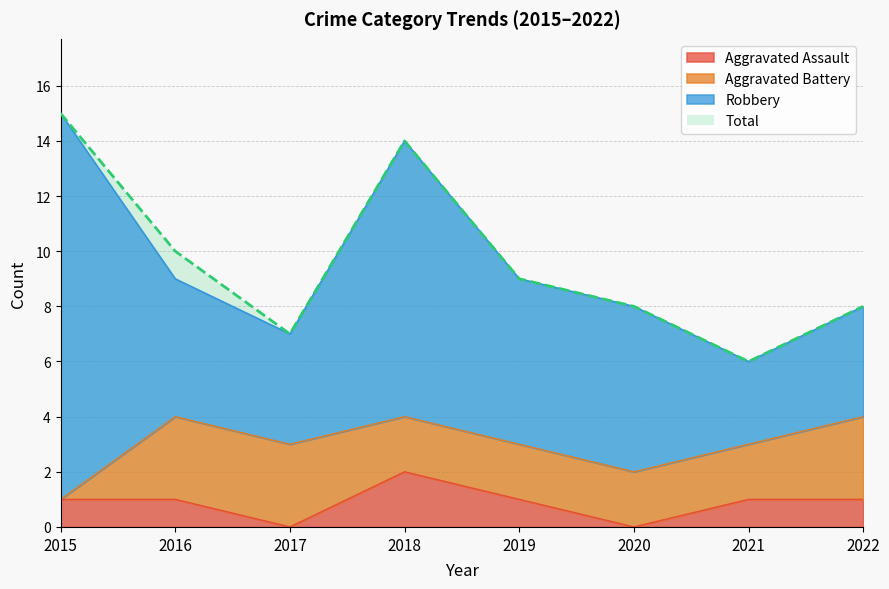

The value of Aggravated Assault at 2016 is 1. True or false?

True